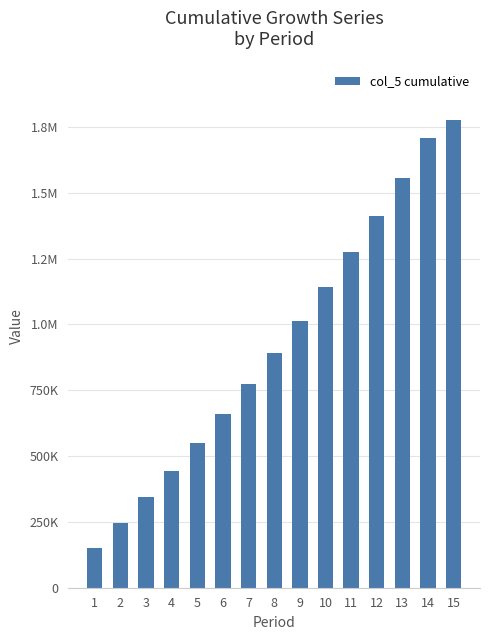

Are the bars horizontal?

No